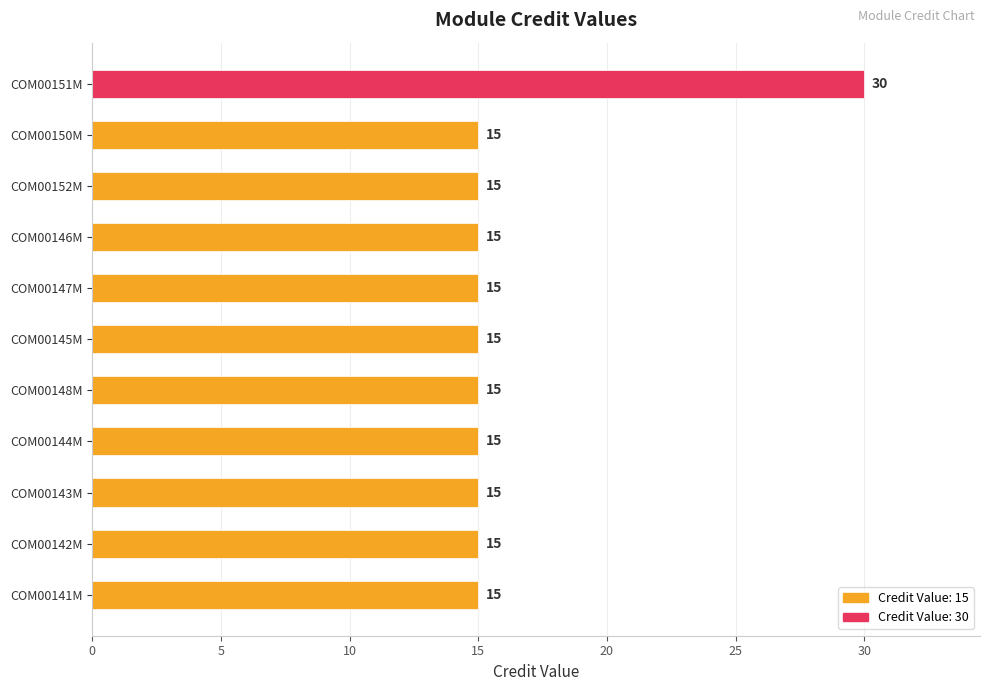

The chart shows a value of 15 at COM00142M. True or false?

True